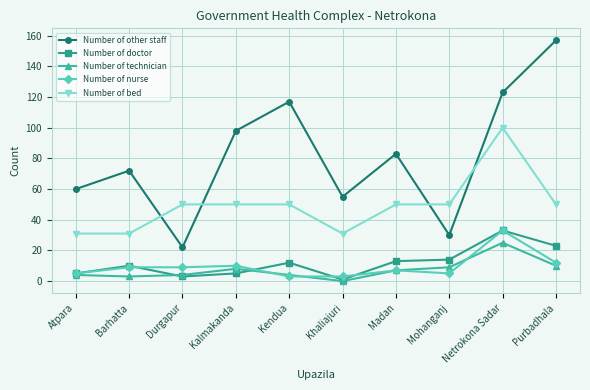

What is the value of the Number of nurse point at the 5th from the left?

3